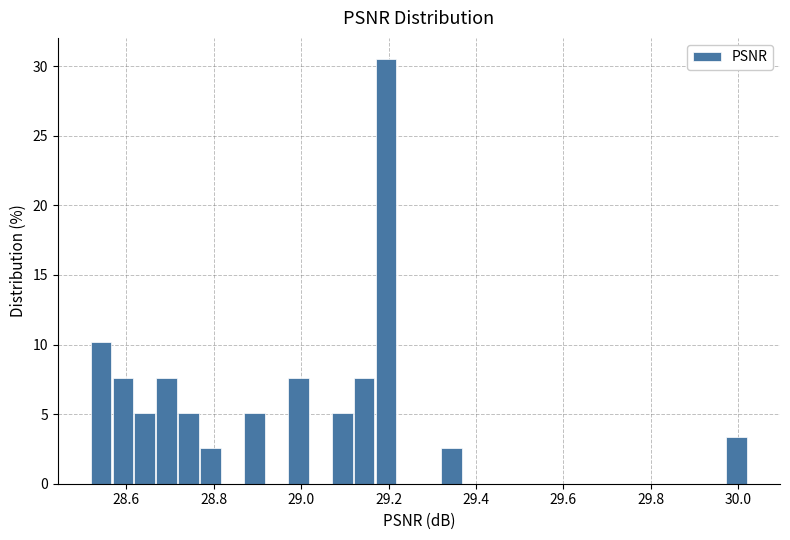

Read against the x-axis, roughly where is the centre of the tallest bar?

29.20